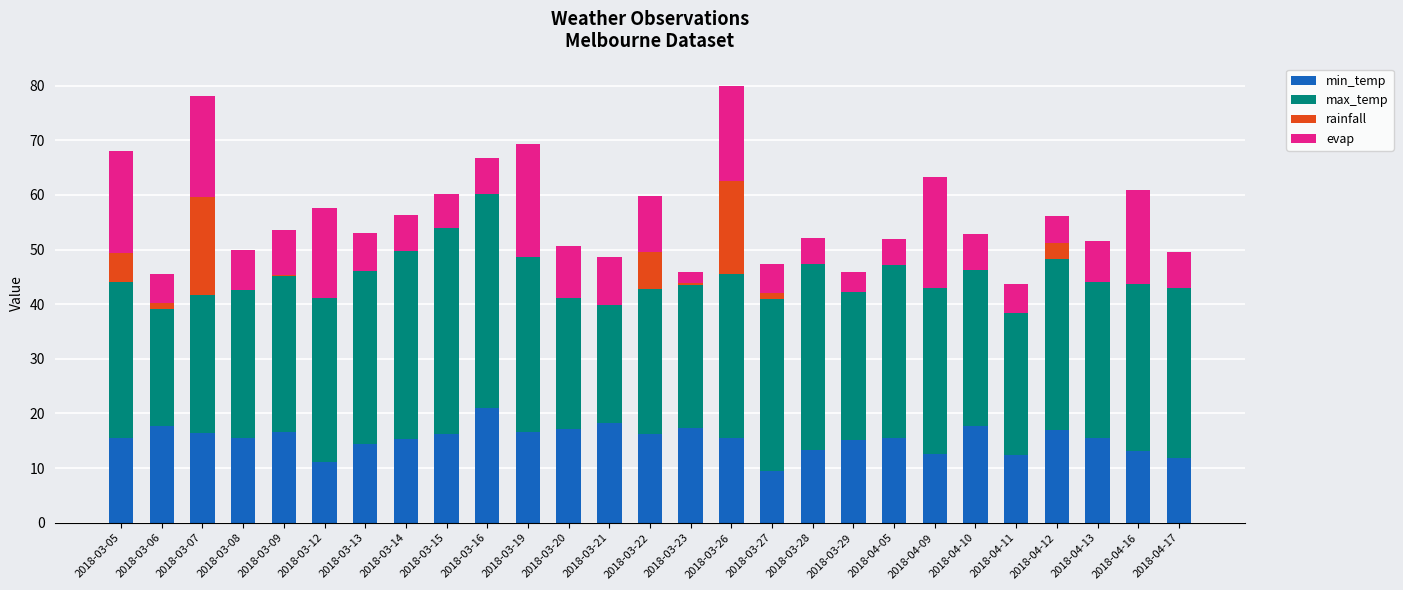

What is the total value across all series at 2018-03-13?

53.0